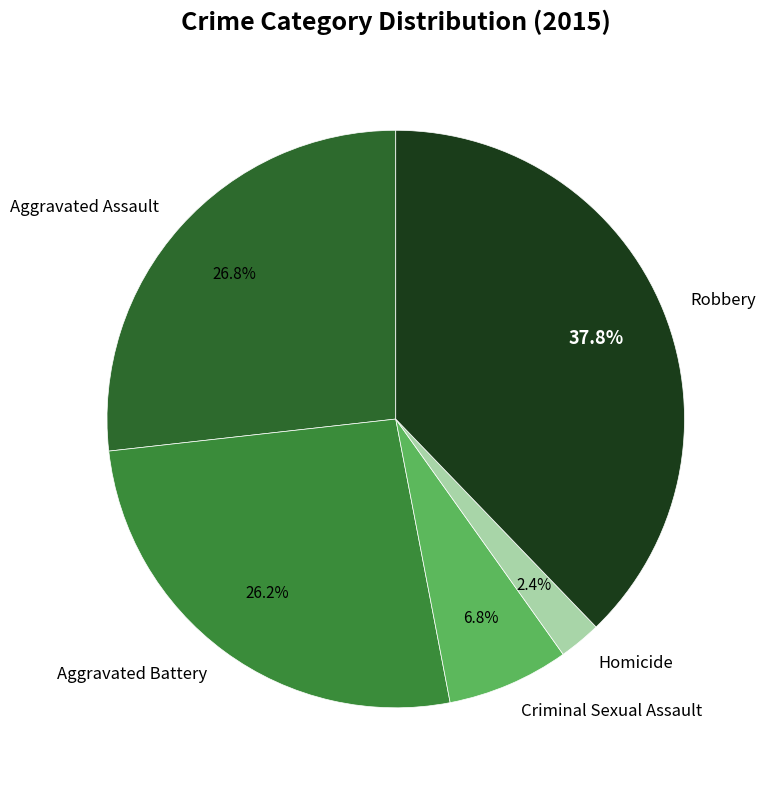

How many segments does this pie chart have?

5